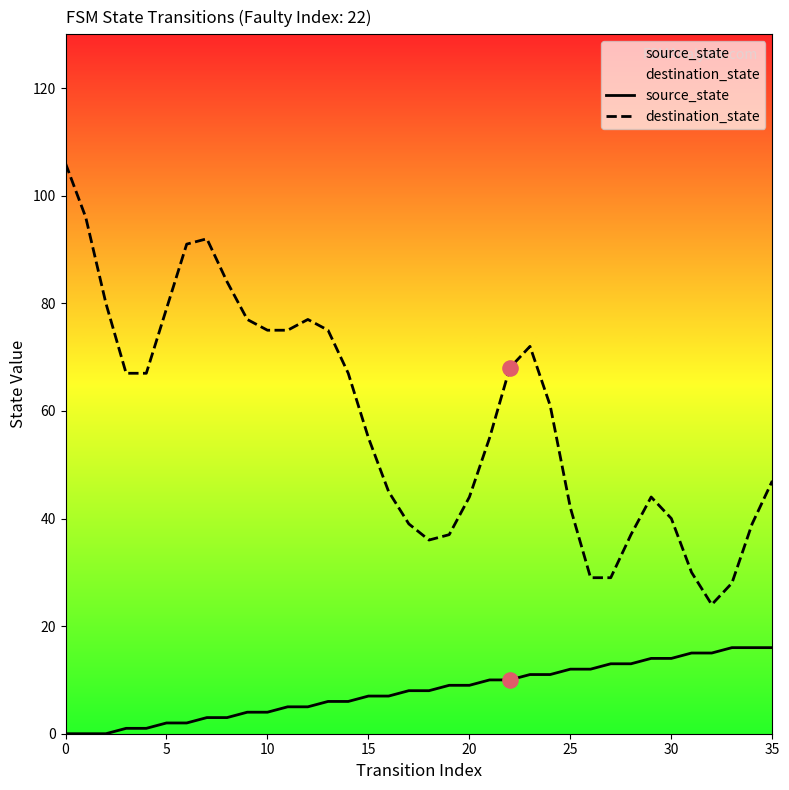

Which series has the largest Y range (max minus min)?

destination_state